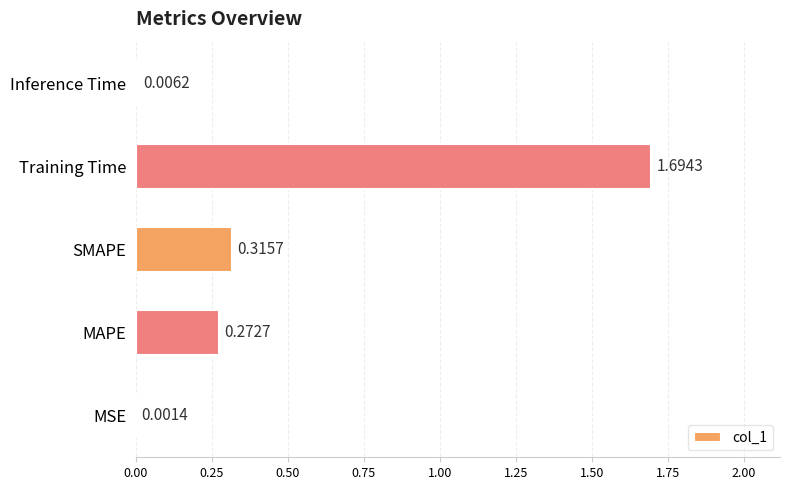

Which has a higher value, Training Time or MAPE?

Training Time